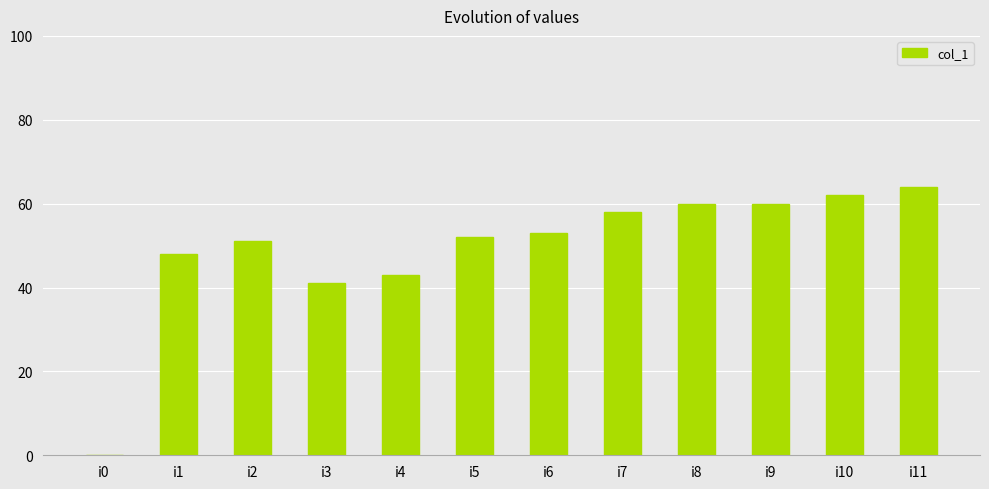

What is the change in value from i6 to i10?

+9